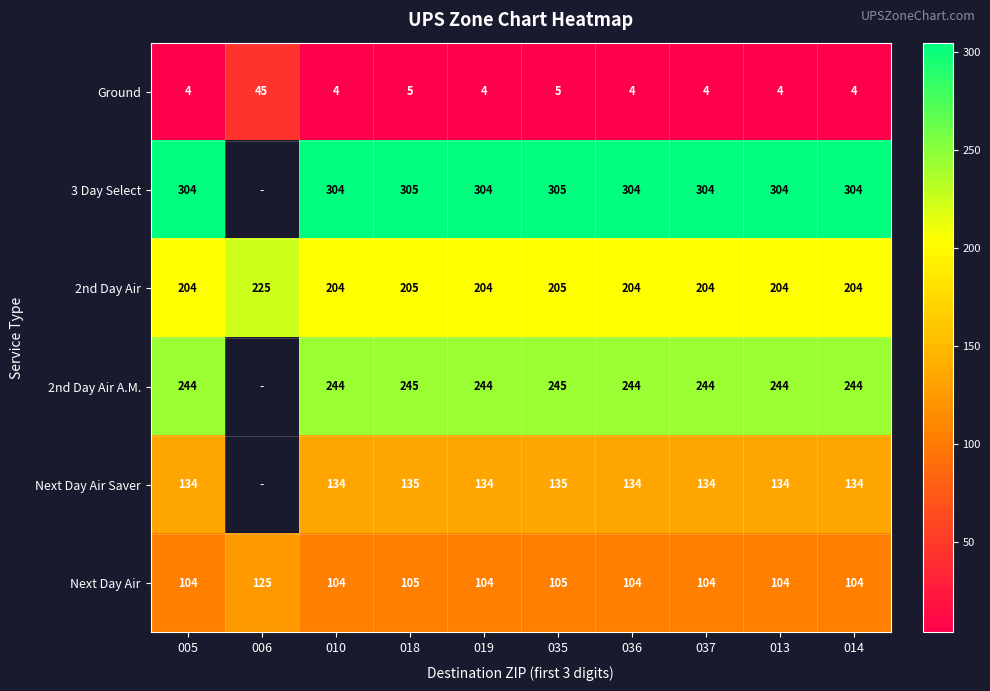

What is the difference between the maximum and minimum values in the Next Day Air series?

21